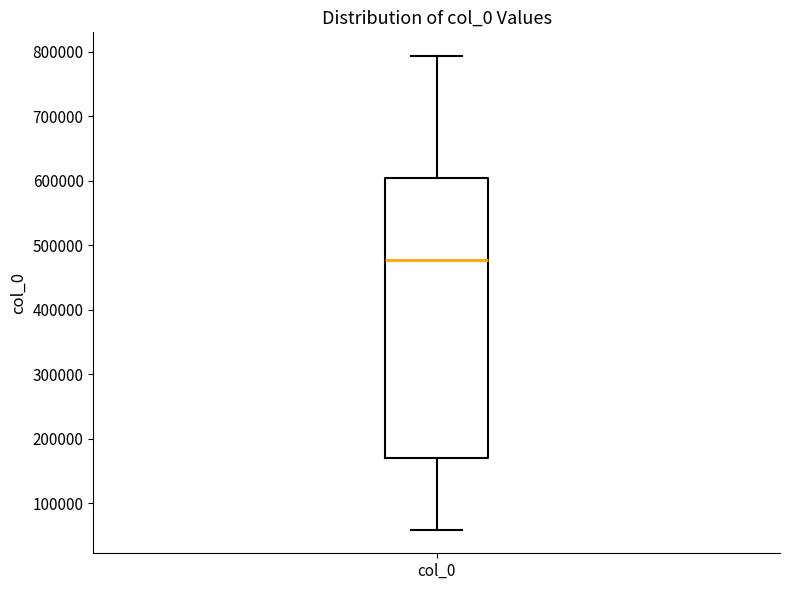

Read this box plot against the y-axis: the position of the median line, the range covered by the box, and the ends of both whiskers. The values are not printed on the chart, so give them approximately, as read against the axis.

median 480000, box 170000 to 600000, whiskers 60000 to 790000